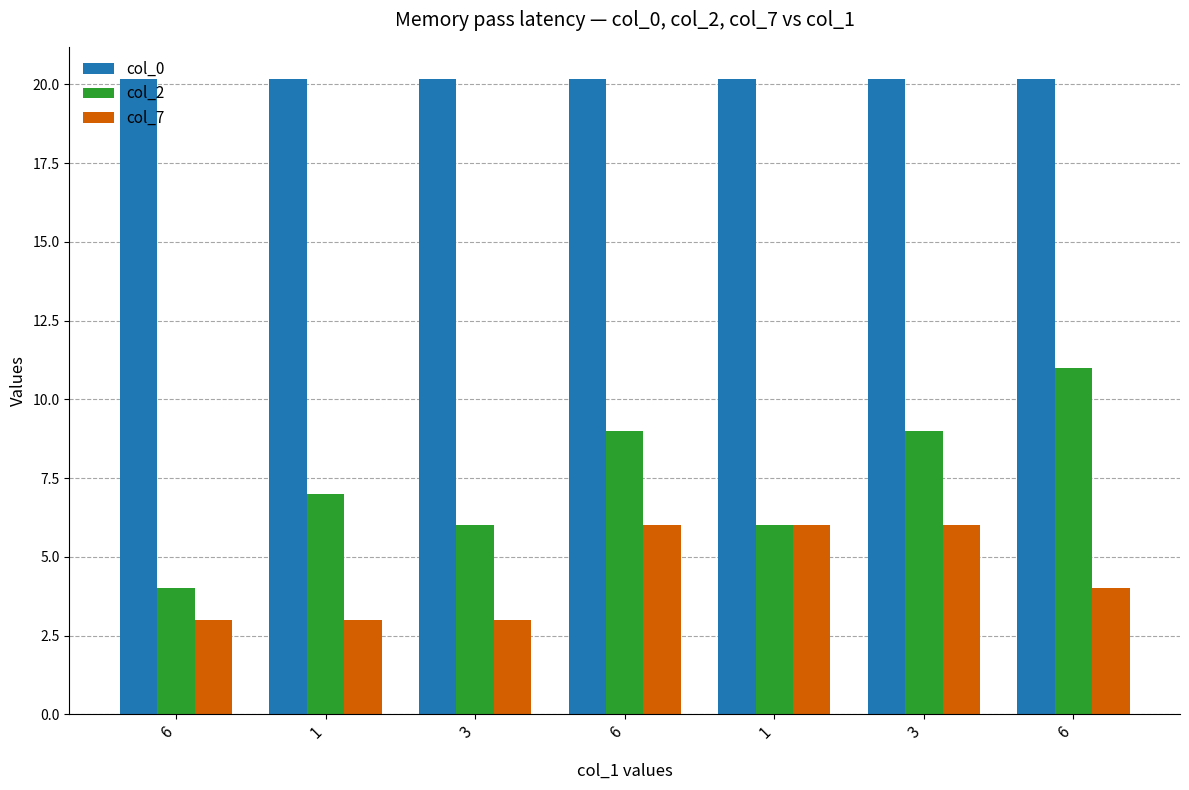

How many bars are there in each group?

3